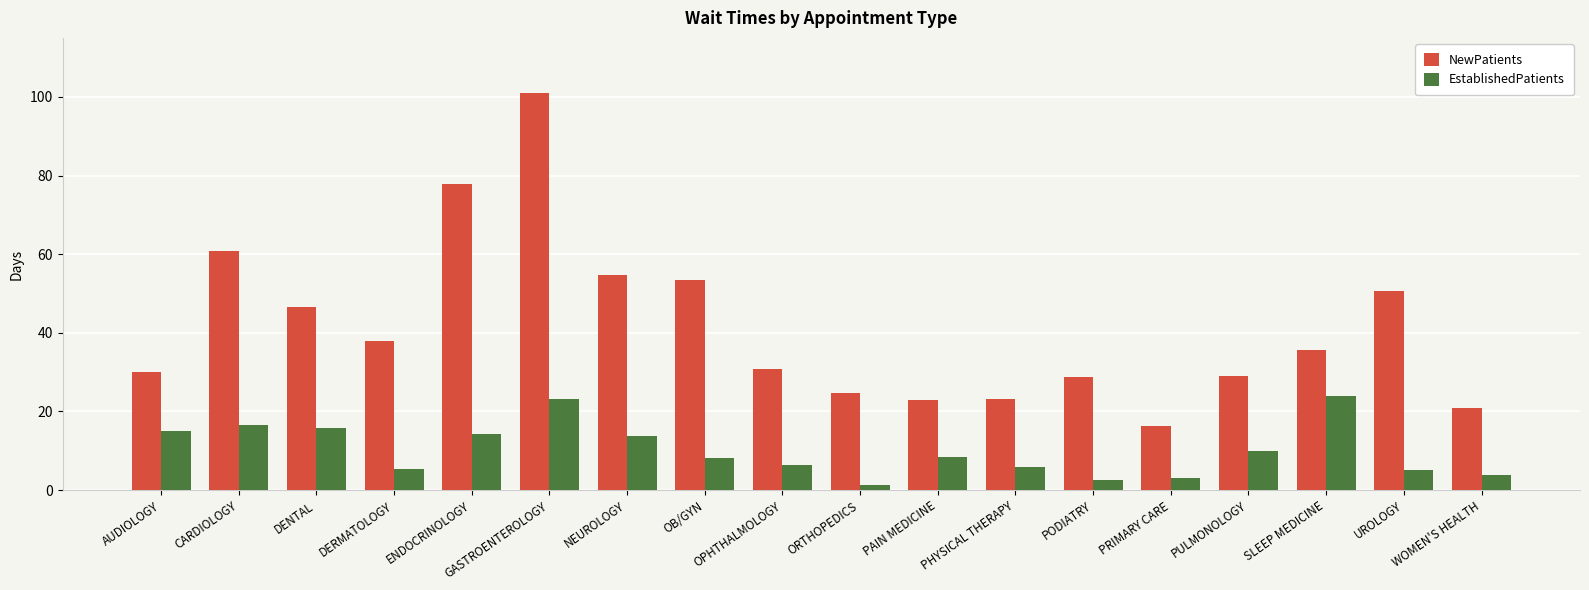

Which series has the largest total across all categories?

NewPatients